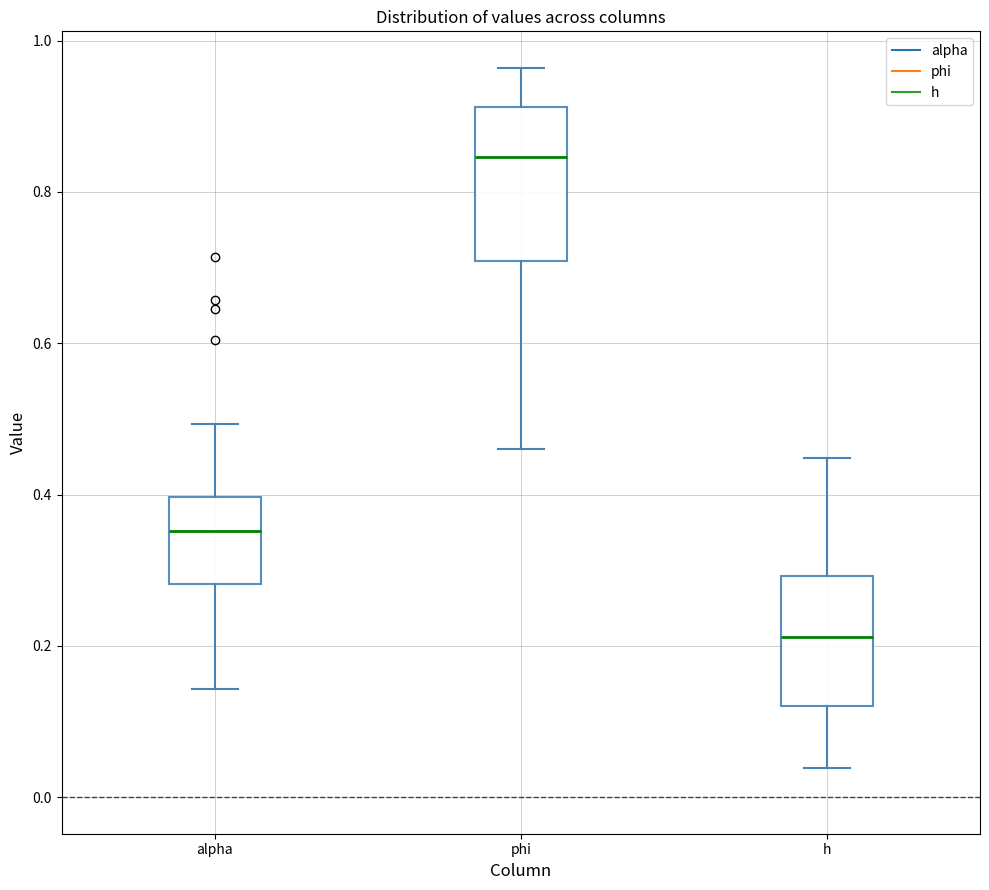

Which box is the tallest, from its lower edge to its upper edge?

phi